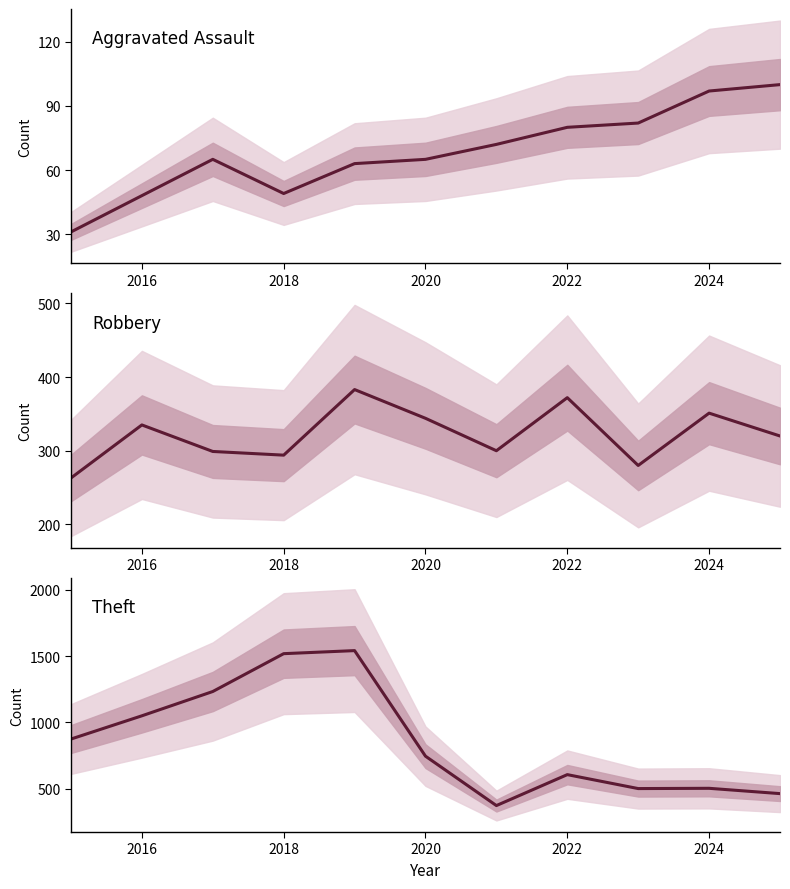

How many values in the Robbery series exceed 320?

5